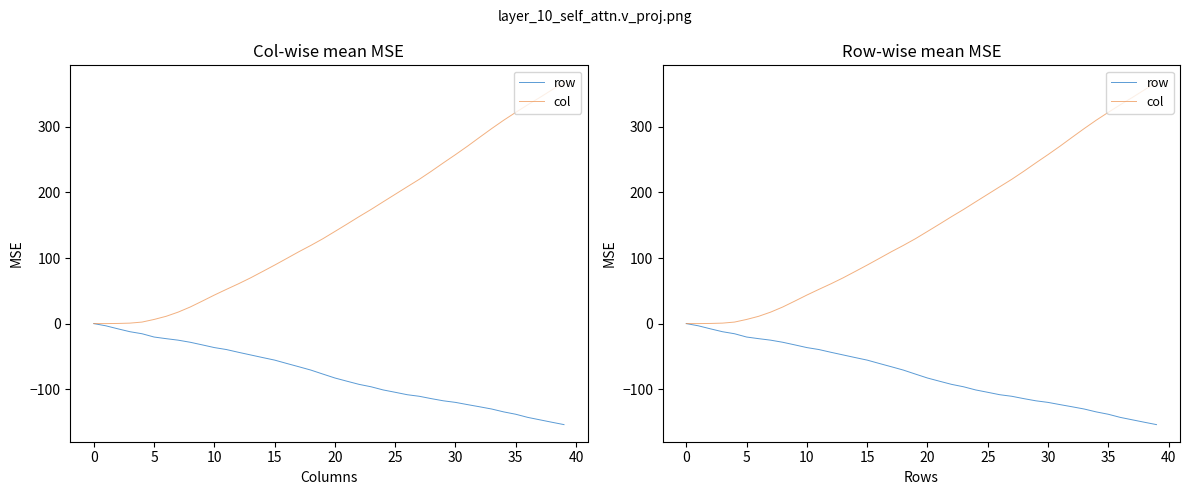

True or false: col and row intersect in this chart.

False